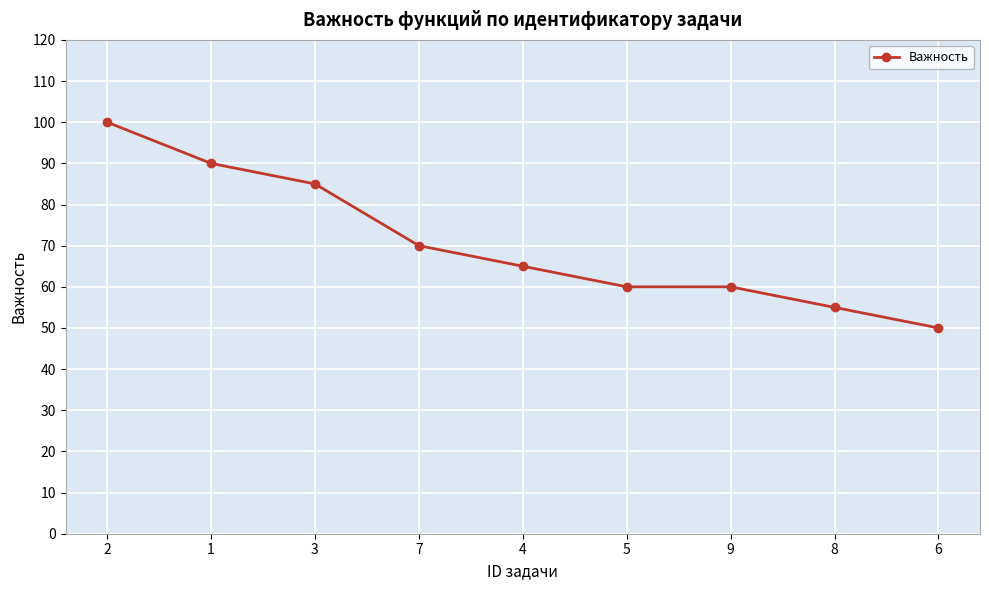

What is the label of the 6th point from the left?

5